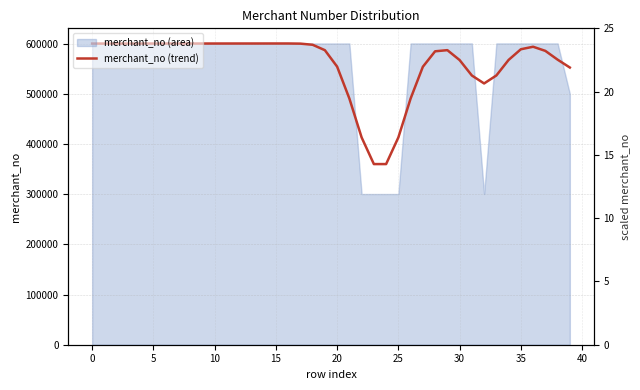

What is the greatest value displayed?

600170.2